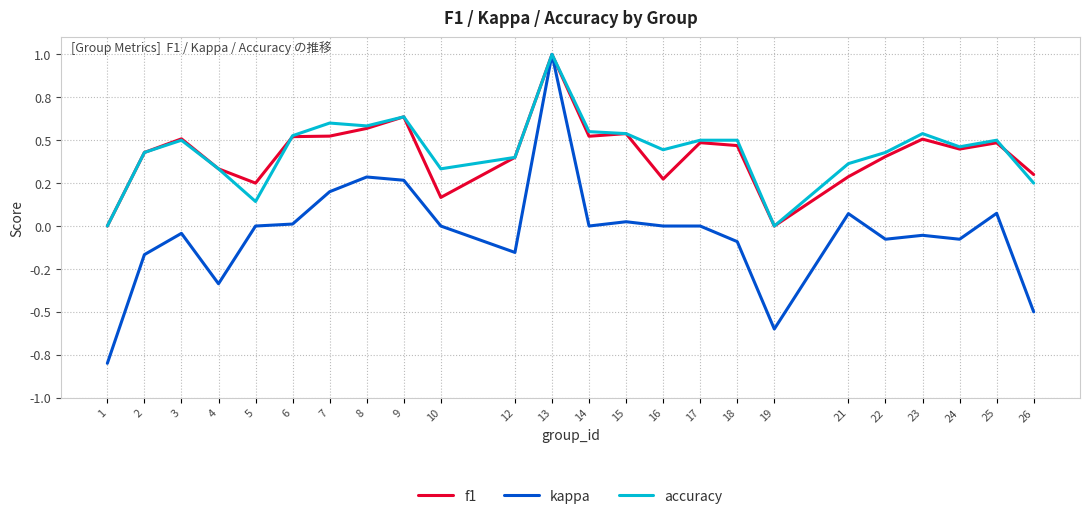

List the labels in order of kappa value, smallest first.

1, 19, 26, 4, 2, 12, 18, 22, 24, 23, 3, 5, 10, 14, 16, 17, 6, 15, 21, 25, 7, 9, 8, 13